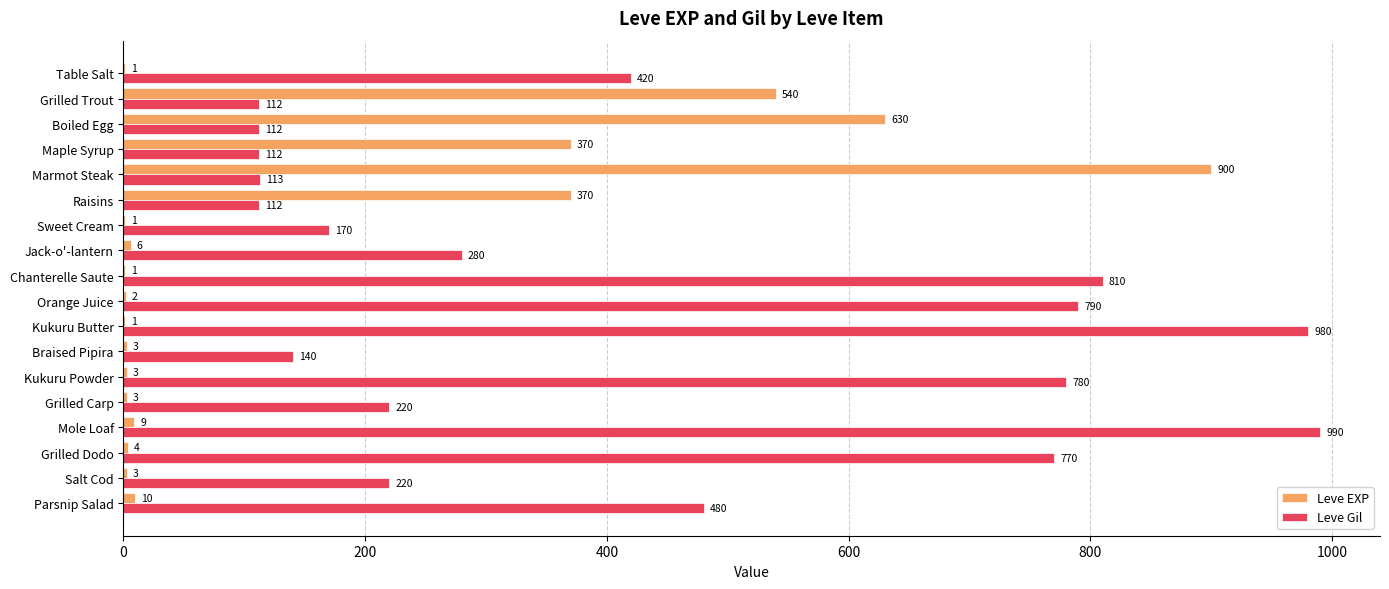

Is it true that Leve Gil equals 74 at Raisins?

False